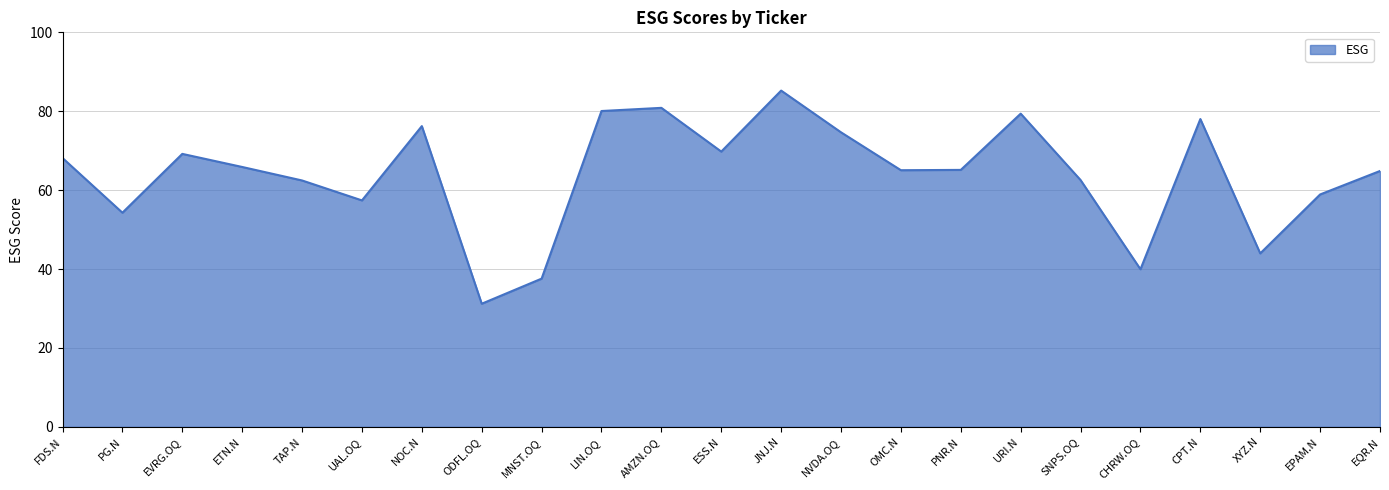

Which category has the lowest value across all series?

ODFL.OQ